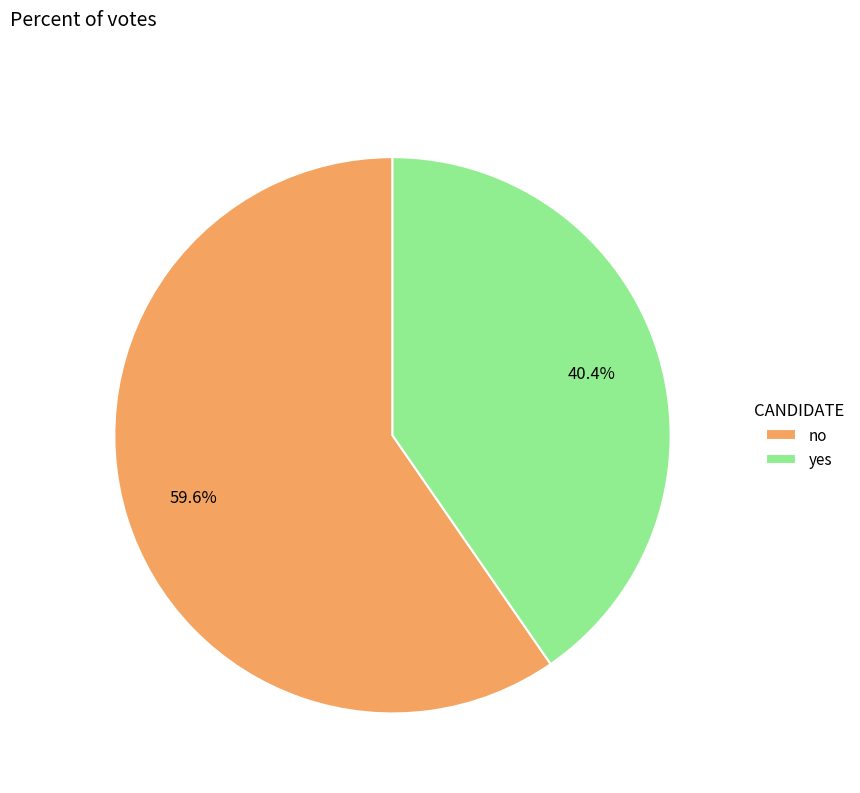

To the nearest percent, what is the average slice percentage?

50%